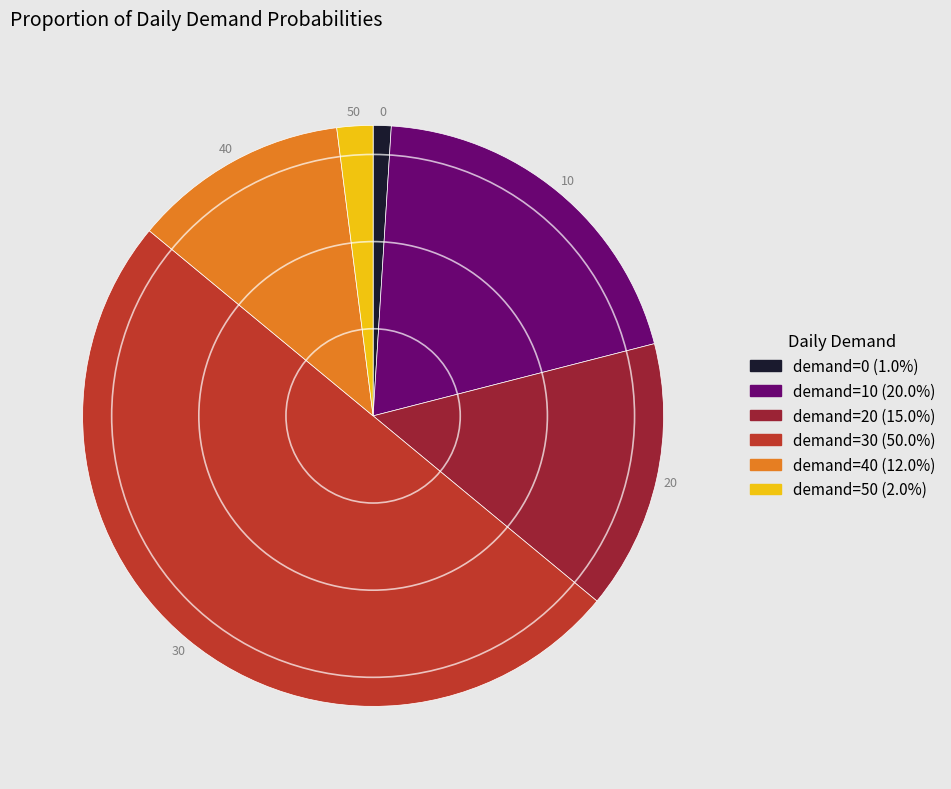

How many slices are in this pie chart?

6